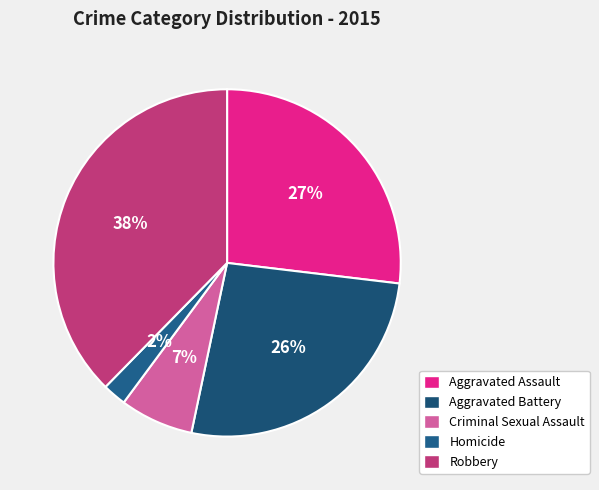

What percentage is the Homicide slice, to the nearest percent?

2%